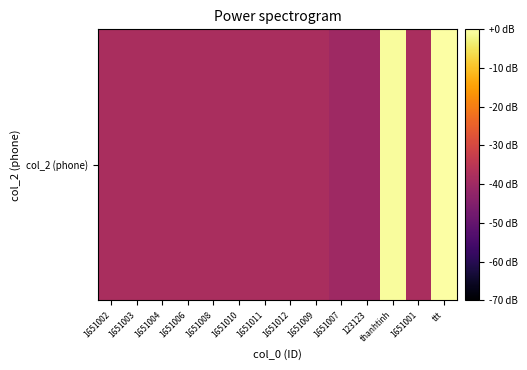

True or false: the data shows -38.1 at 1651003.

True